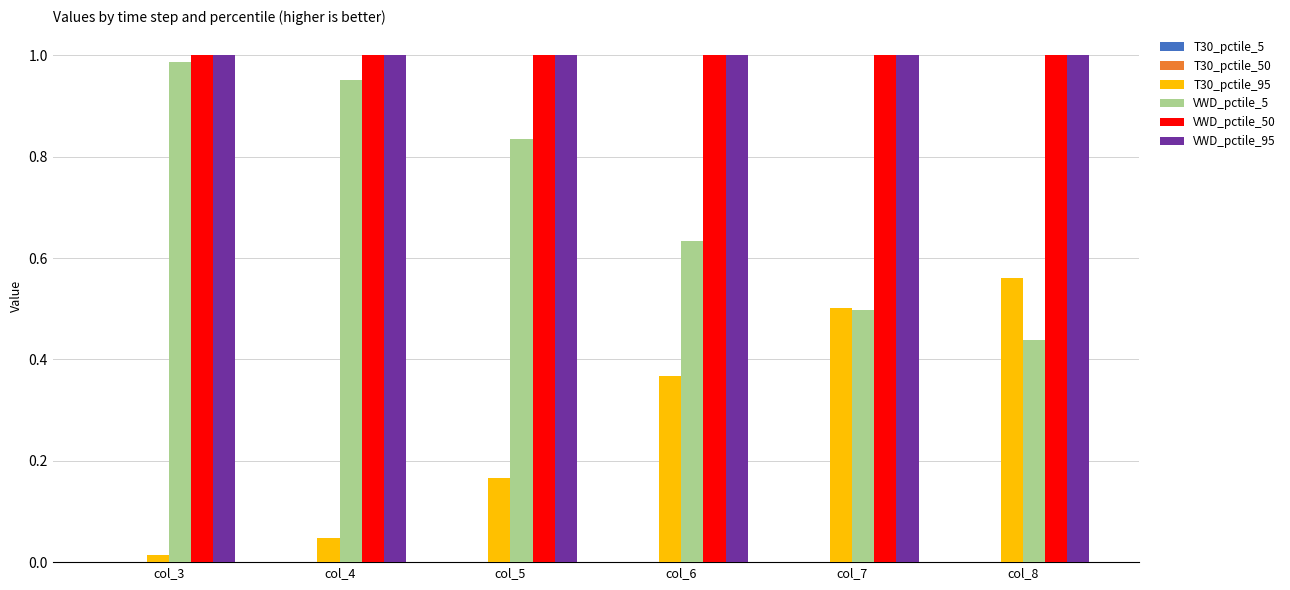

How many groups of bars are there?

6